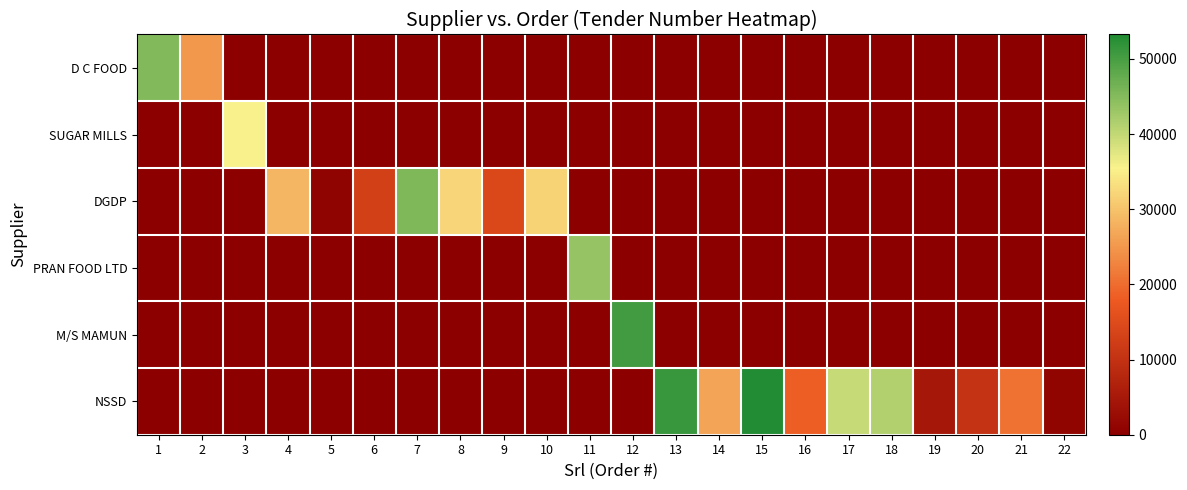

Between 9 and 3, which is larger?

9